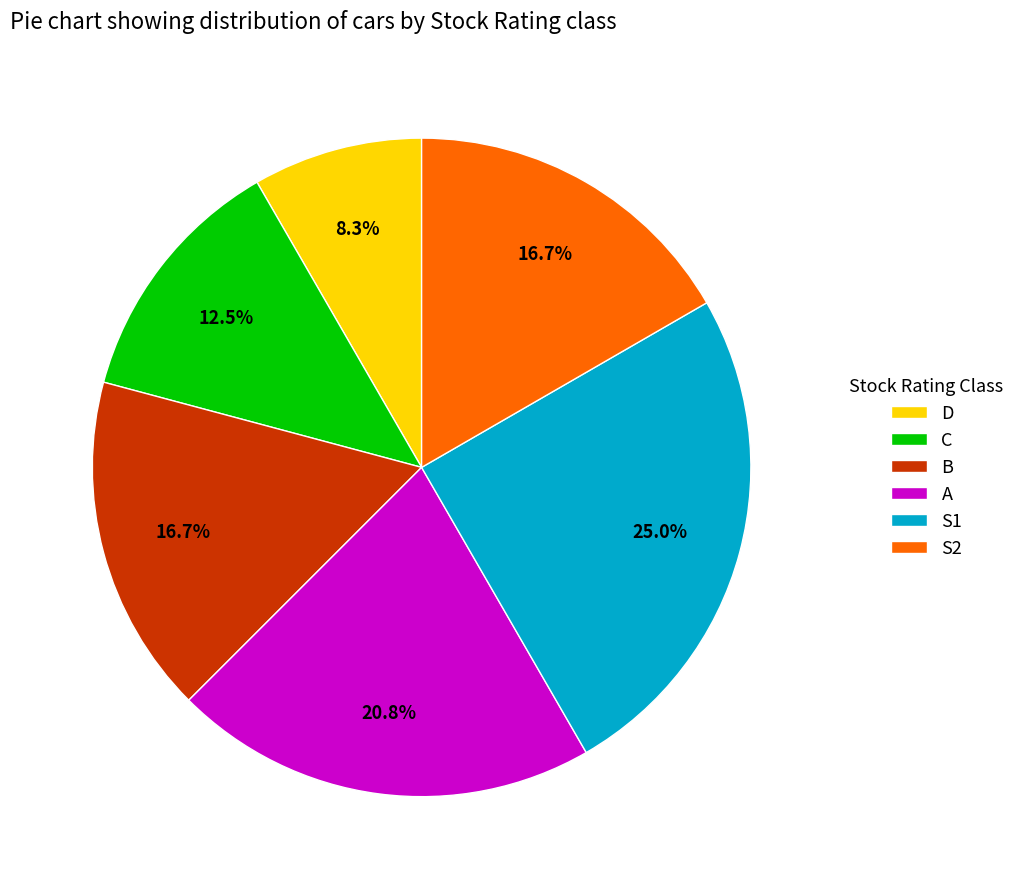

What percentage is the A slice, to the nearest percent?

21%